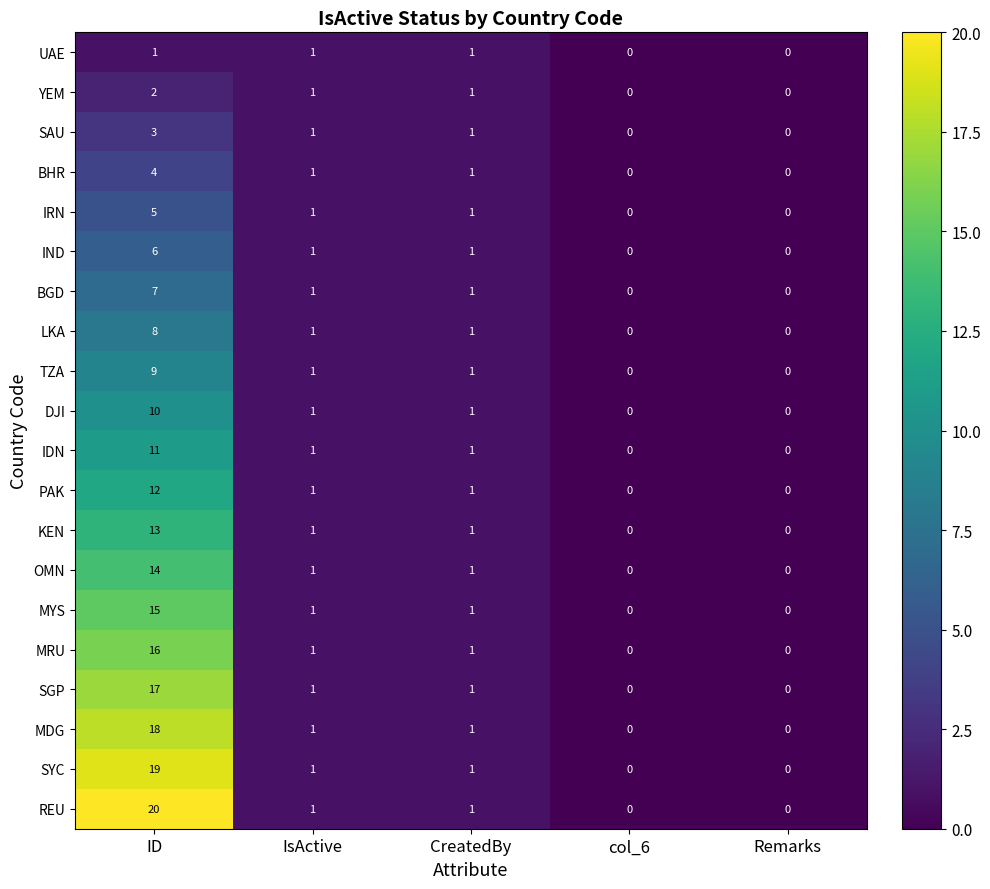

Rank the series by their maximum value, from highest to lowest.

REU, SYC, MDG, SGP, MRU, MYS, OMN, KEN, PAK, IDN, DJI, TZA, LKA, BGD, IND, IRN, BHR, SAU, YEM, UAE